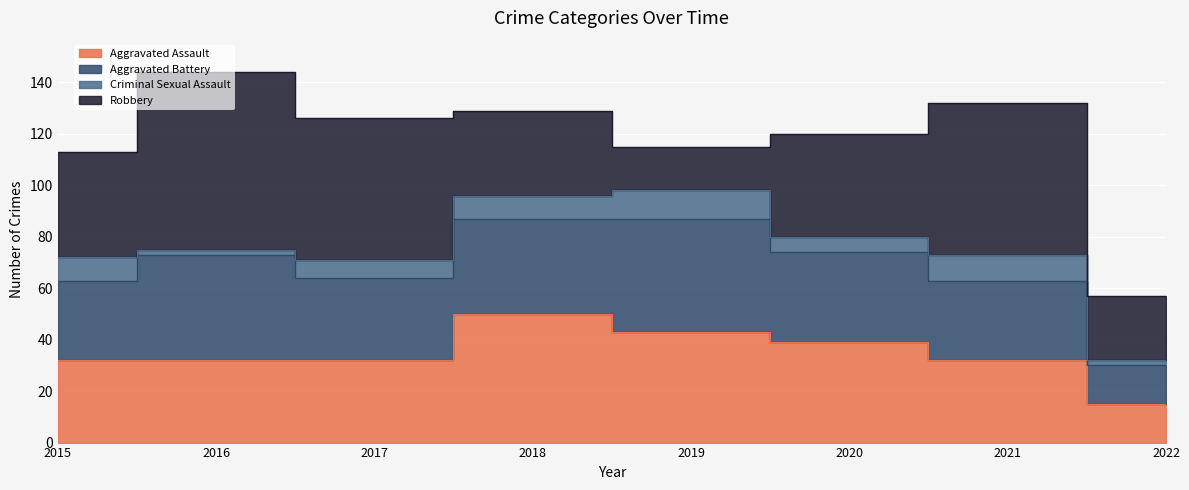

Which series has the largest range (max minus min)?

Robbery